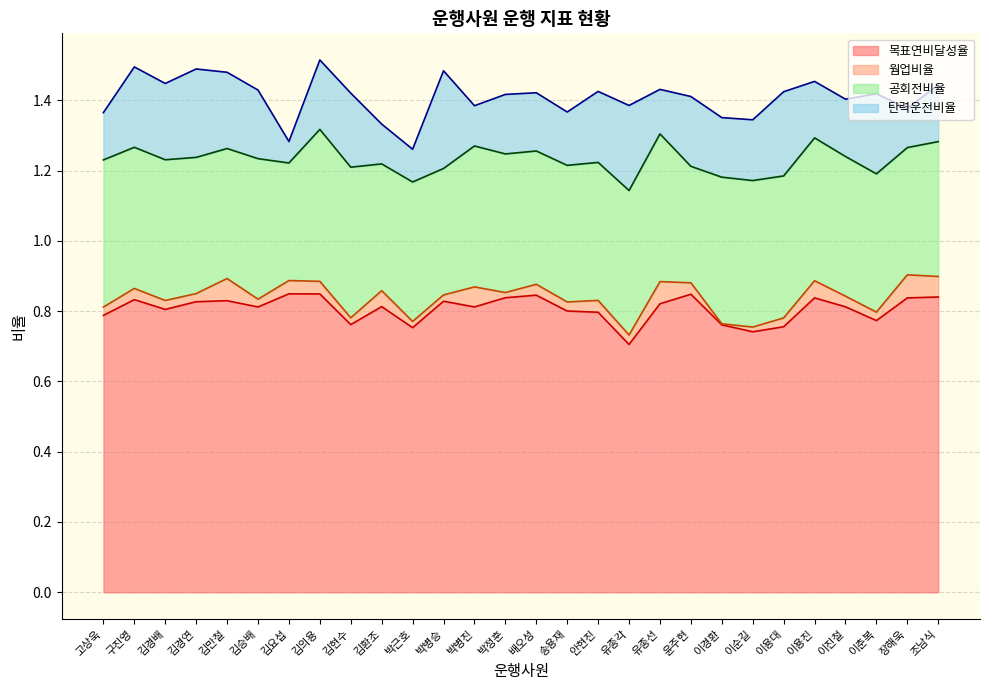

Rank the series by their maximum value, from highest to lowest.

목표연비달성율, 공회전비율, 탄력운전비율, 웜업비율